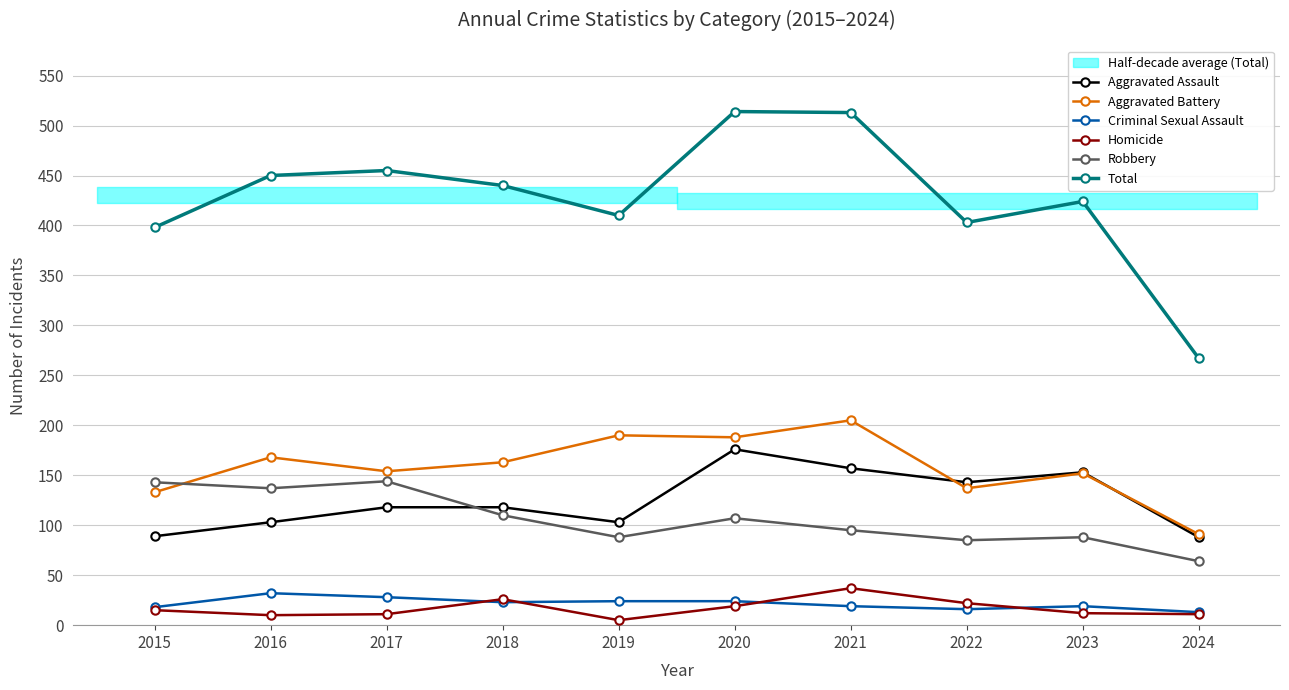

How many data points does each series have?

10